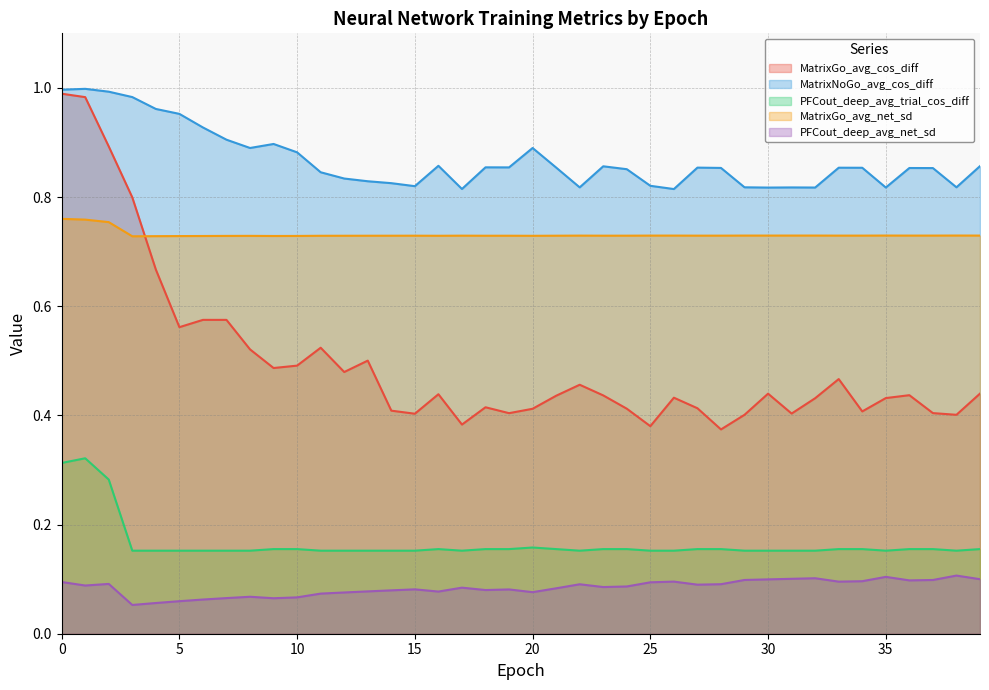

Which has a higher value, 16 or 15?

16